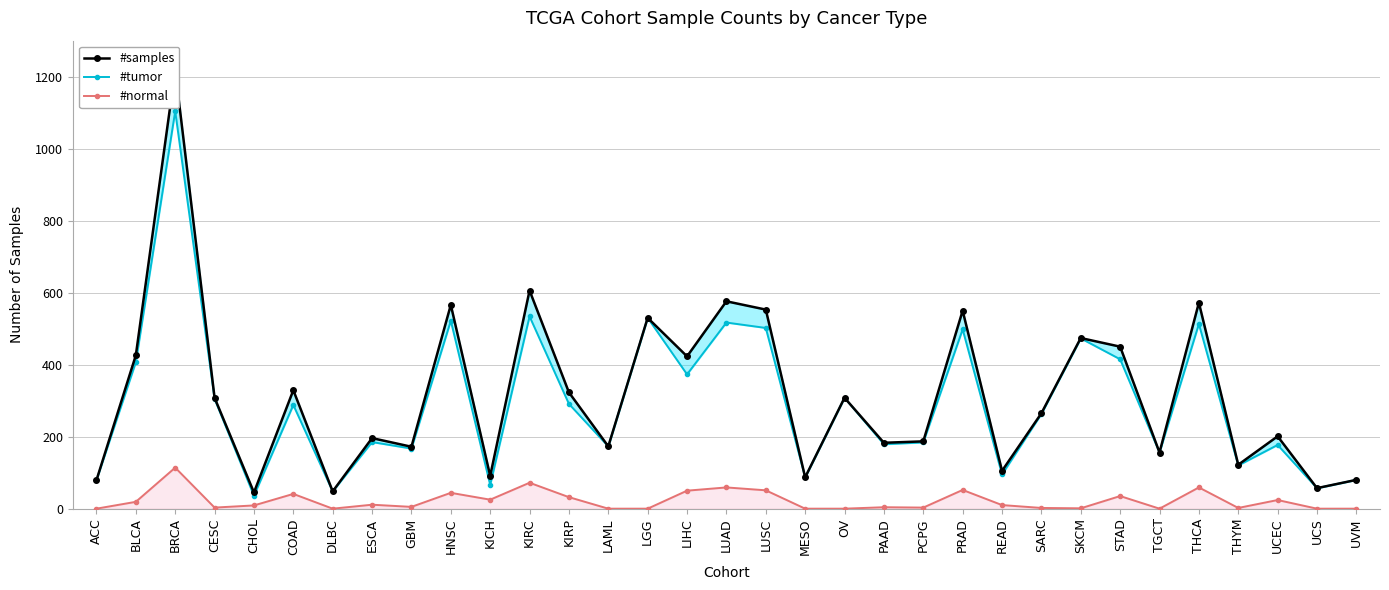

At which category does #normal reach its first local peak?

BRCA